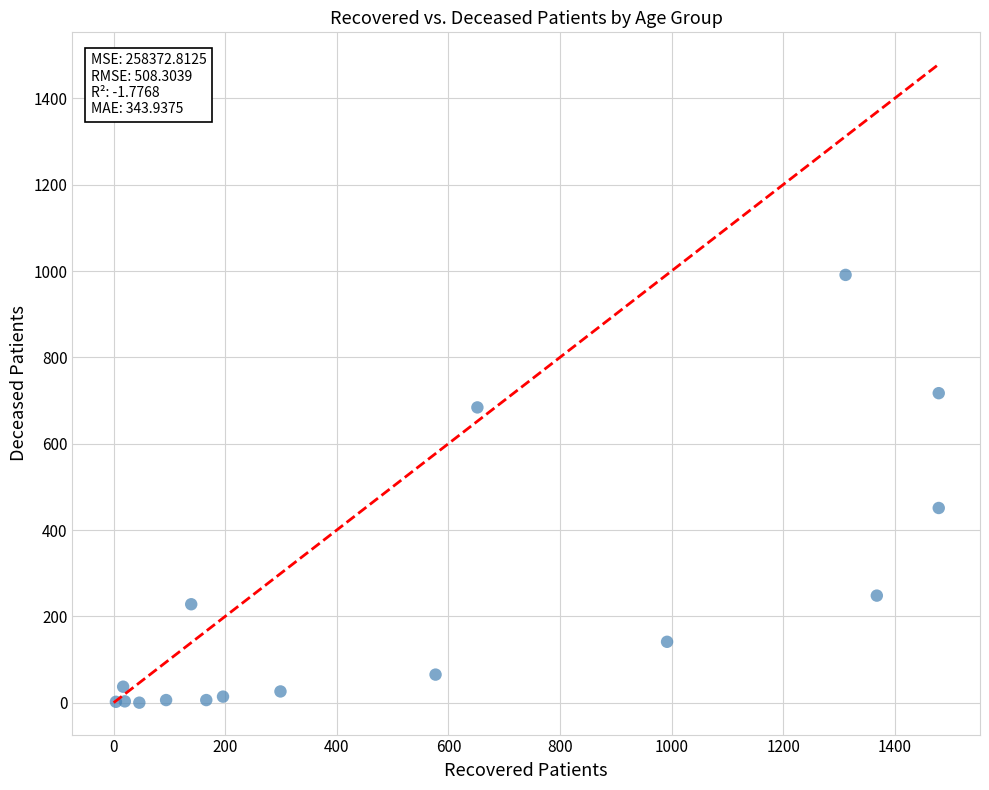

What Y value in the scatter plot is closest to 495?

451